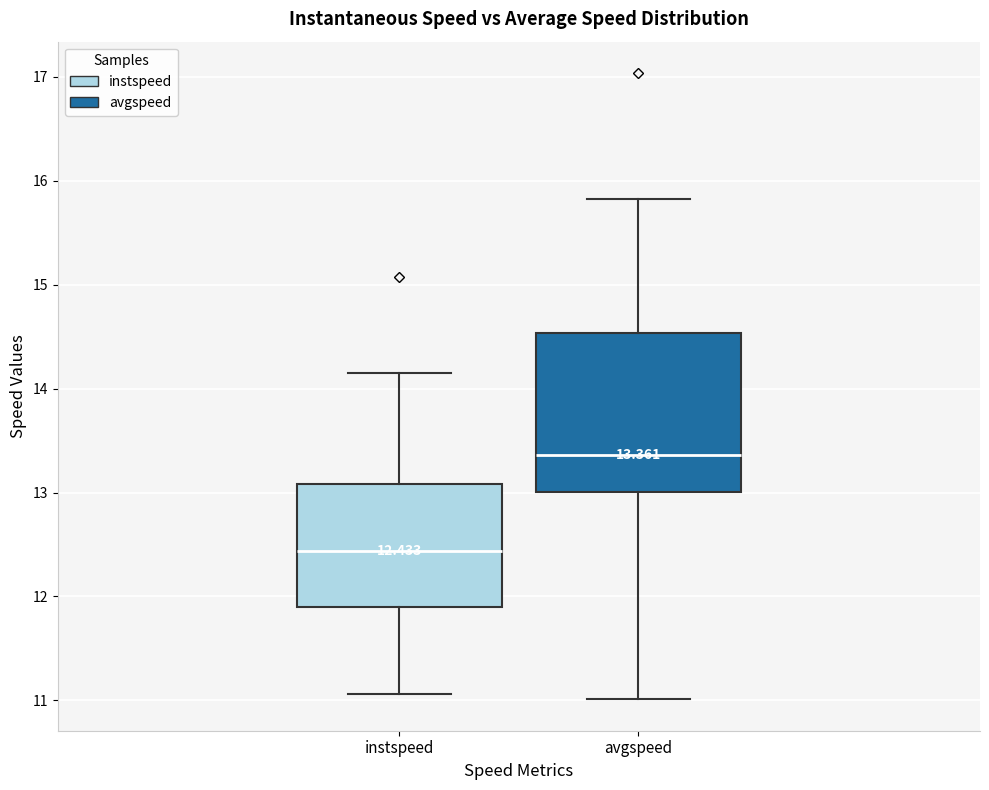

Comparing the boxes themselves (not the whiskers), which one is the tallest?

avgspeed